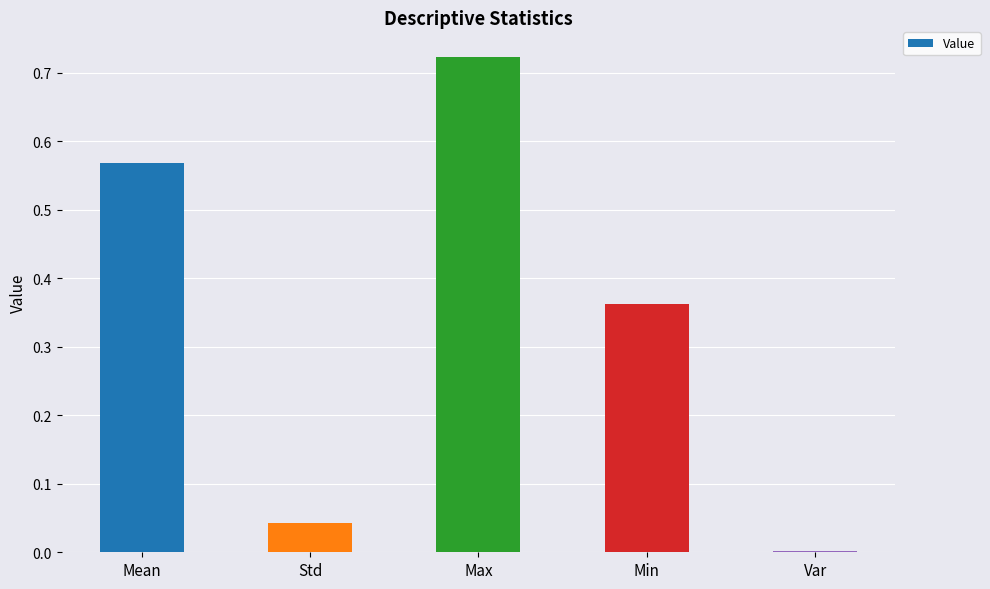

Between Max and Mean, which is larger?

Max